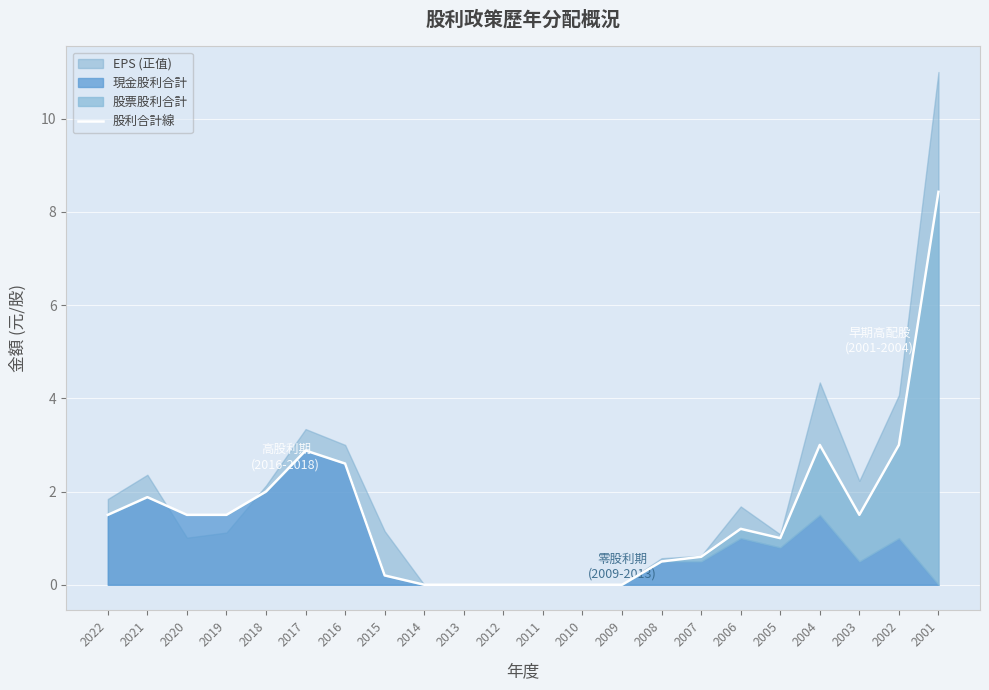

Where is the data nearest to the value 4?

2004